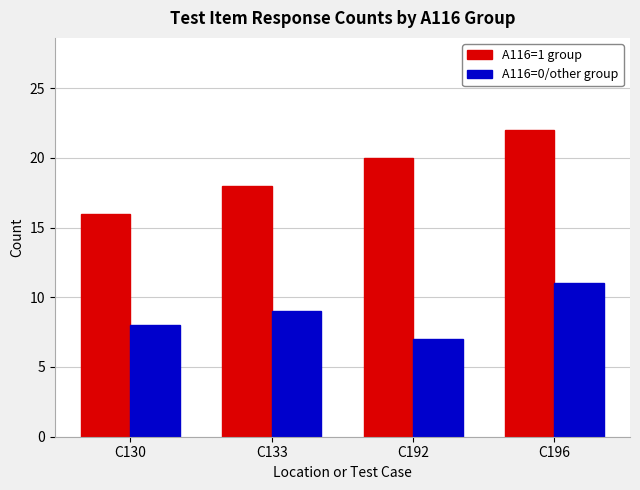

What is the sum of the A116=0/other group values at C130 and C133?

17